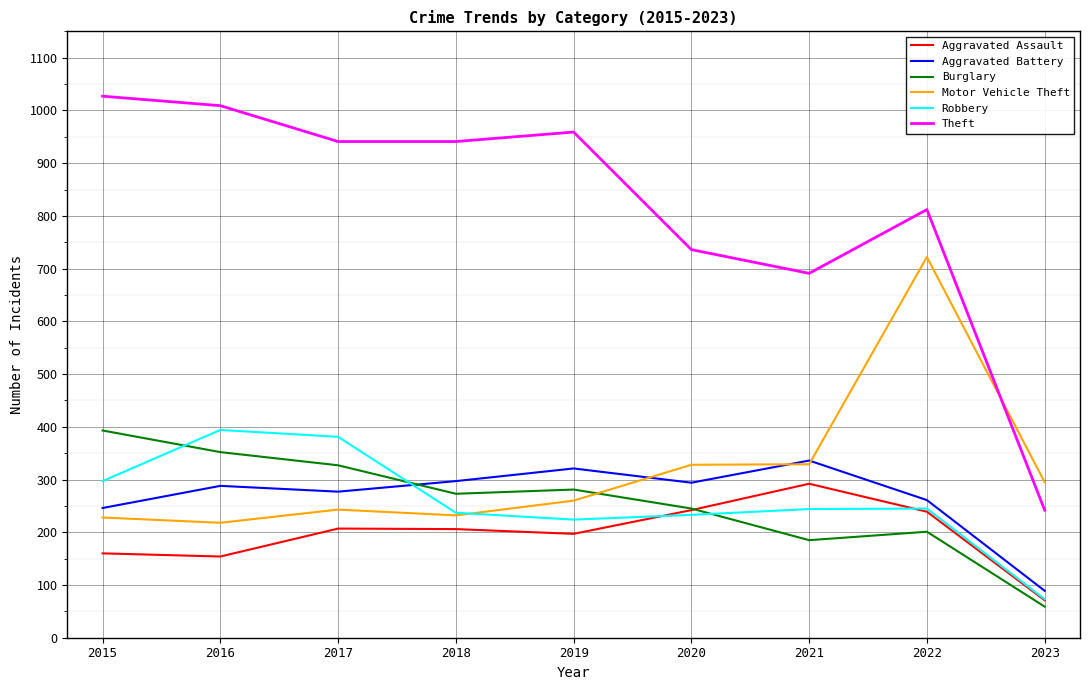

True or false: Aggravated Assault and Aggravated Battery intersect in this chart.

False